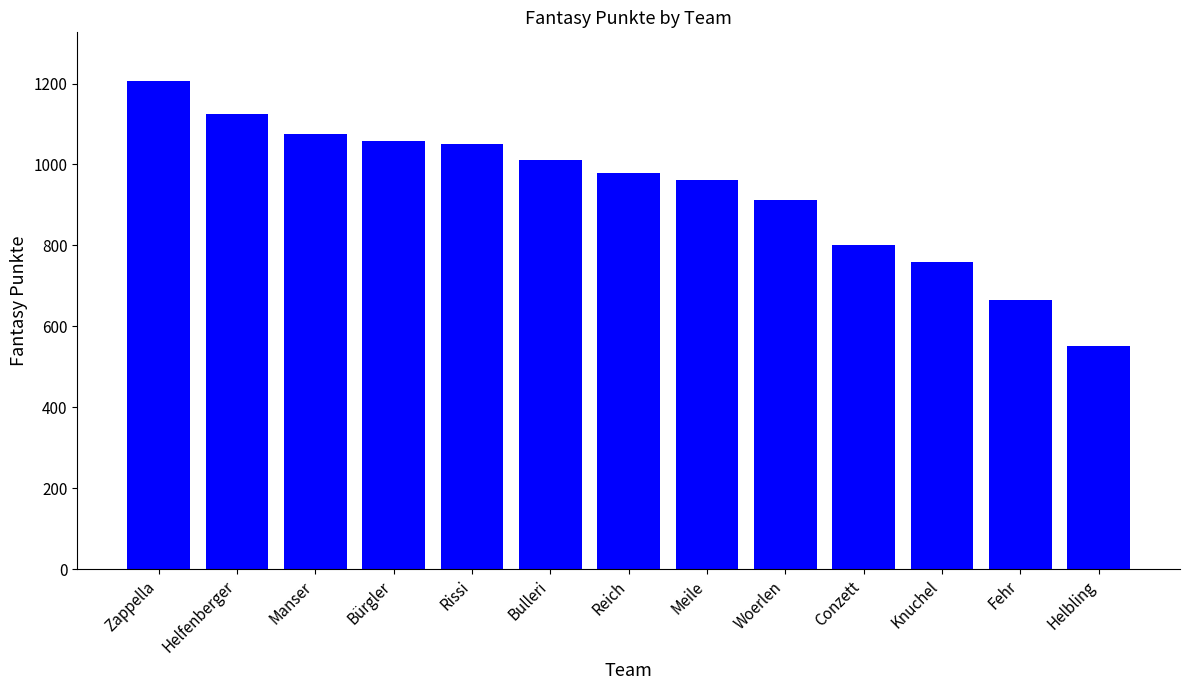

What is the sum of the values at Helfenberger and Manser?

2199